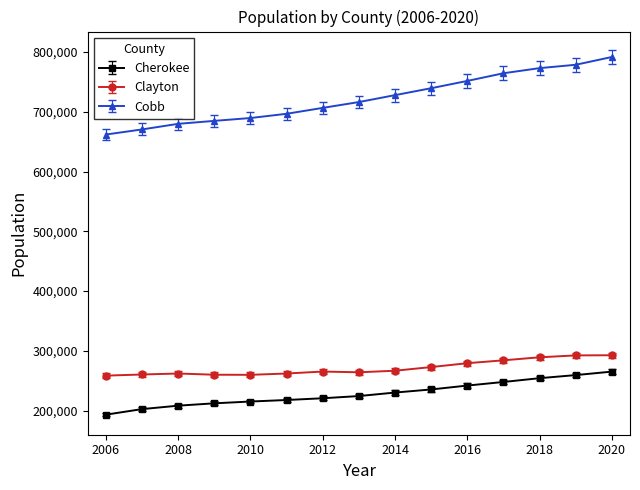

What is the maximum value for Cobb?

791683